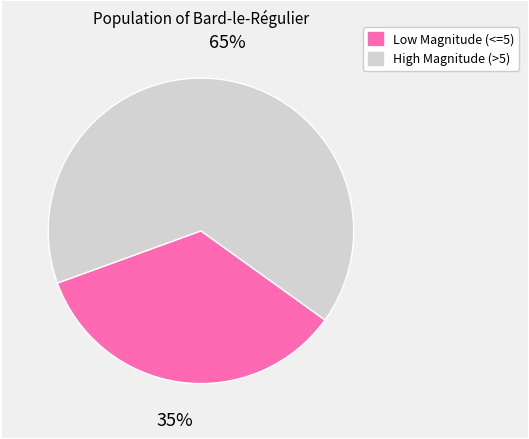

To the nearest percent, what is the average slice percentage?

50%